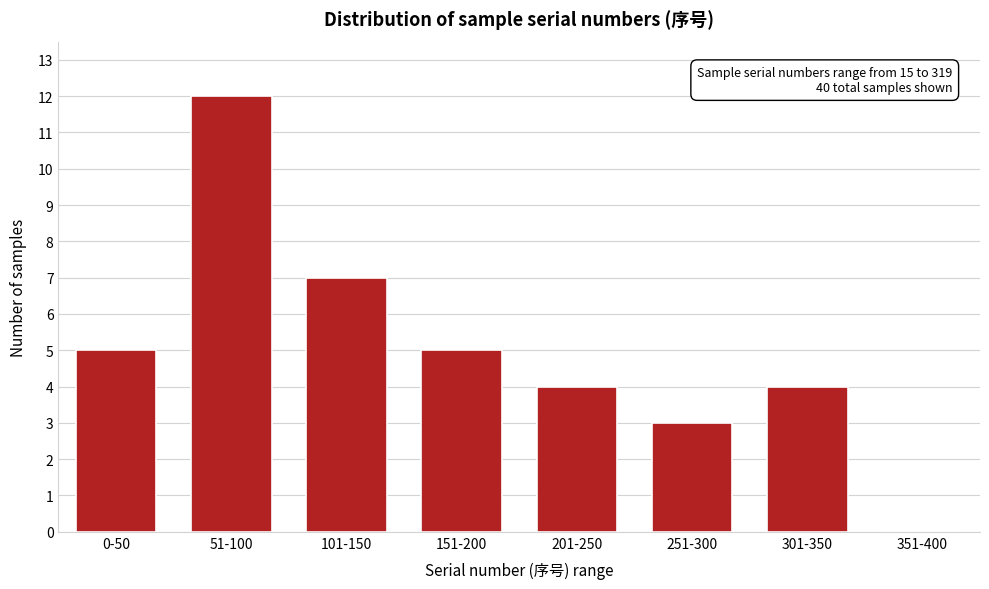

Reading left to right, transcribe all the data shown in this chart.

0-50=5	51-100=12	101-150=7	151-200=5	201-250=4	251-300=3	301-350=4	351-400=0